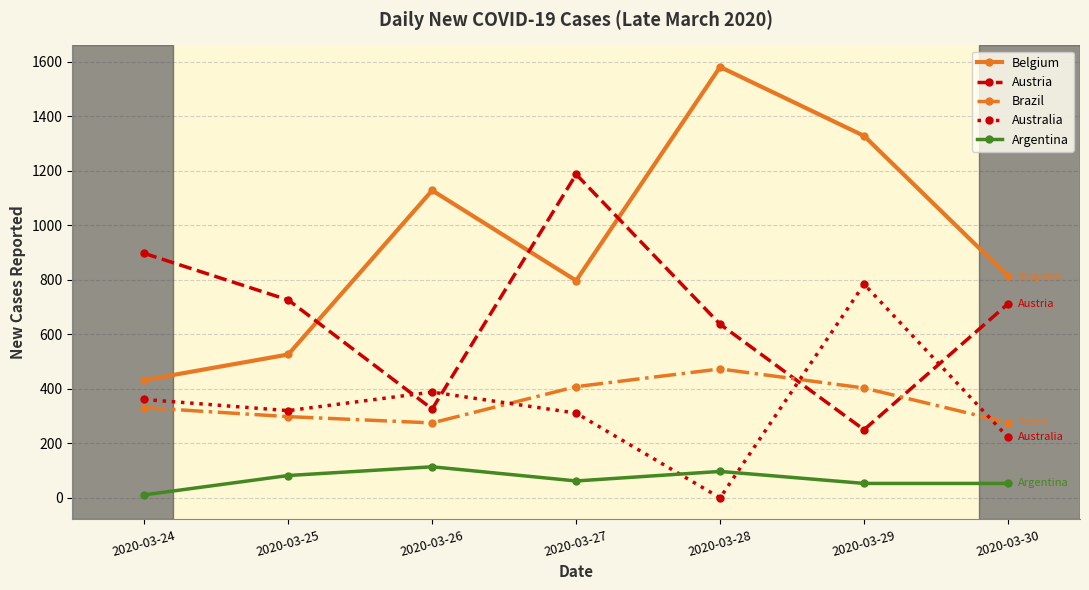

What is the total value across all series at 2020-03-27?

2765